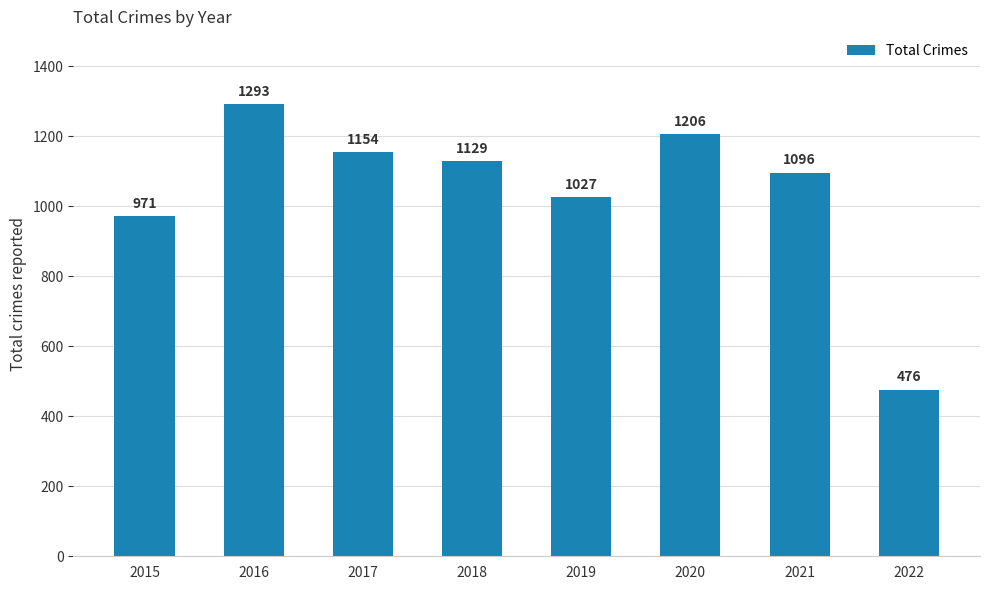

List the labels in order of value, largest first.

2016, 2020, 2017, 2018, 2021, 2019, 2015, 2022